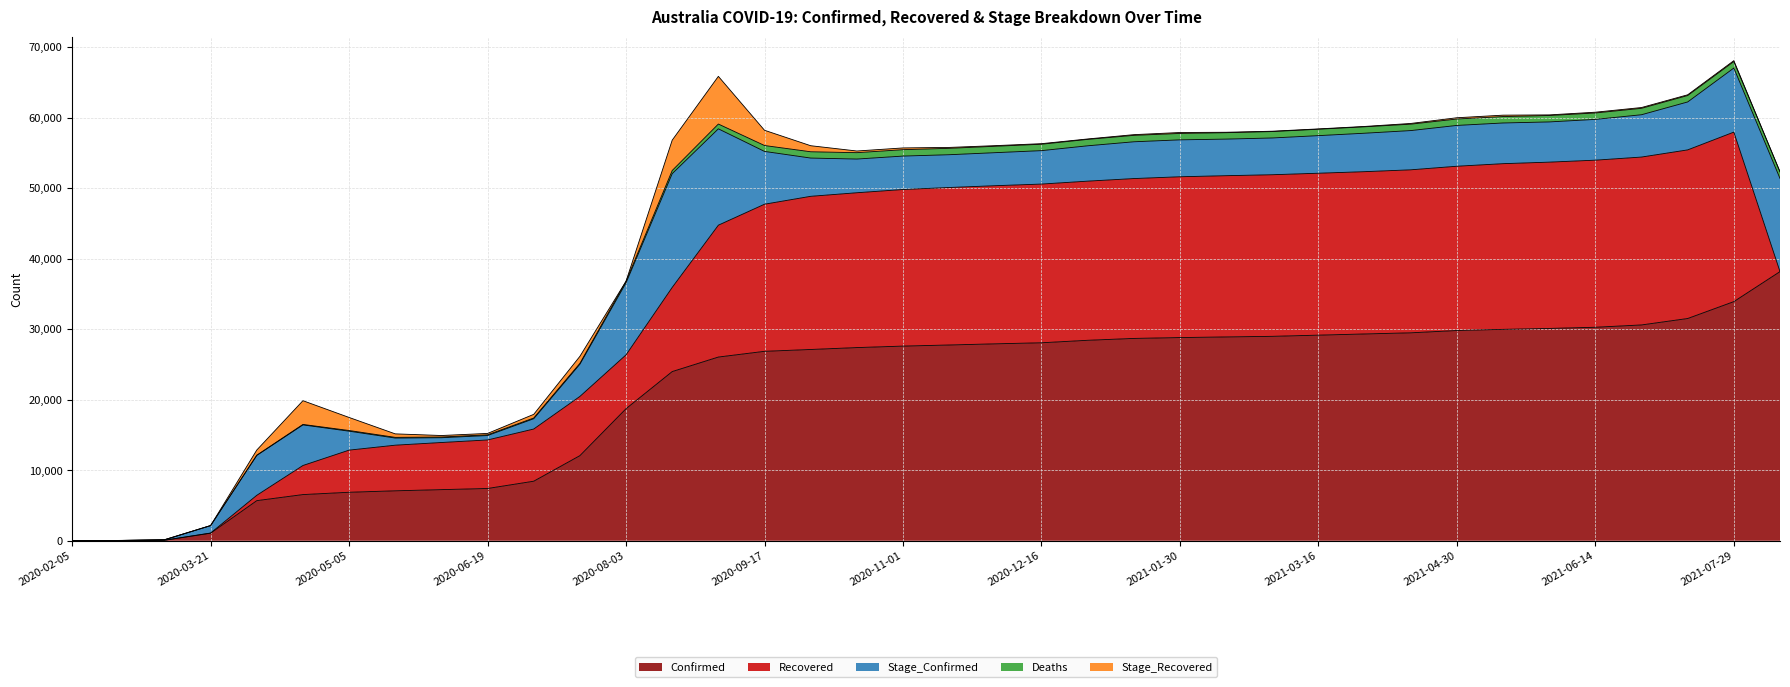

Which series has the largest total across all categories?

Confirmed